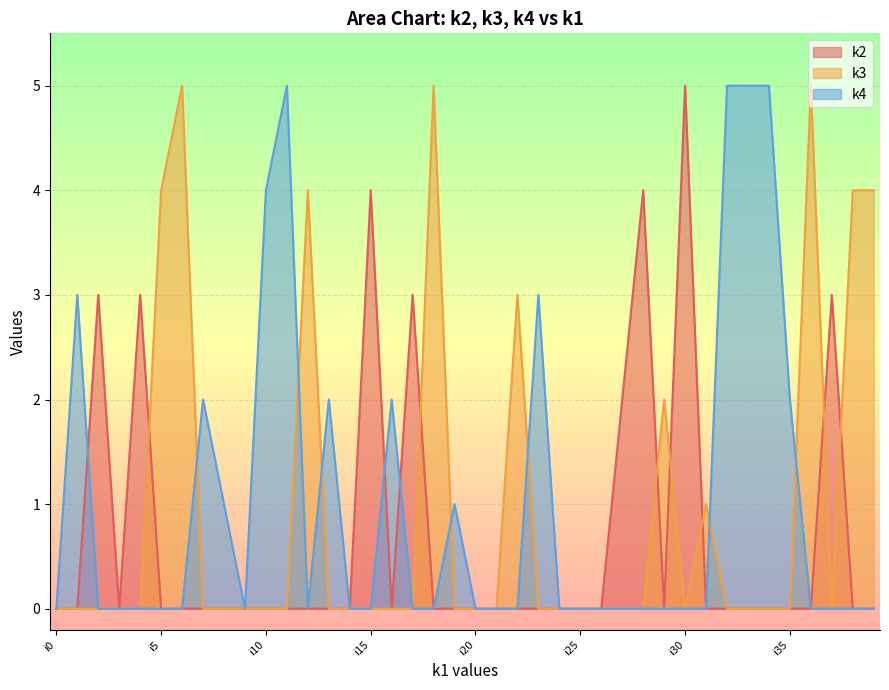

Reading left to right, list all the values displayed in this chart.

k2: 0	0	3	0	3	0	0	0	0	0	0	0	0	0	0	4	0	3	0	0	0	0	0	0	0	0	0	2	4	0	5	0	0	0	0	0	0	3	0	0
k3: 0	0	0	0	0	4	5	0	0	0	0	0	4	0	0	0	0	0	5	0	0	0	3	0	0	0	0	0	0	2	0	1	0	0	0	0	5	0	4	4
k4: 0	3	0	0	0	0	0	2	1	0	4	5	0	2	0	0	2	0	0	1	0	0	0	3	0	0	0	0	0	0	0	0	5	5	5	2	0	0	0	0